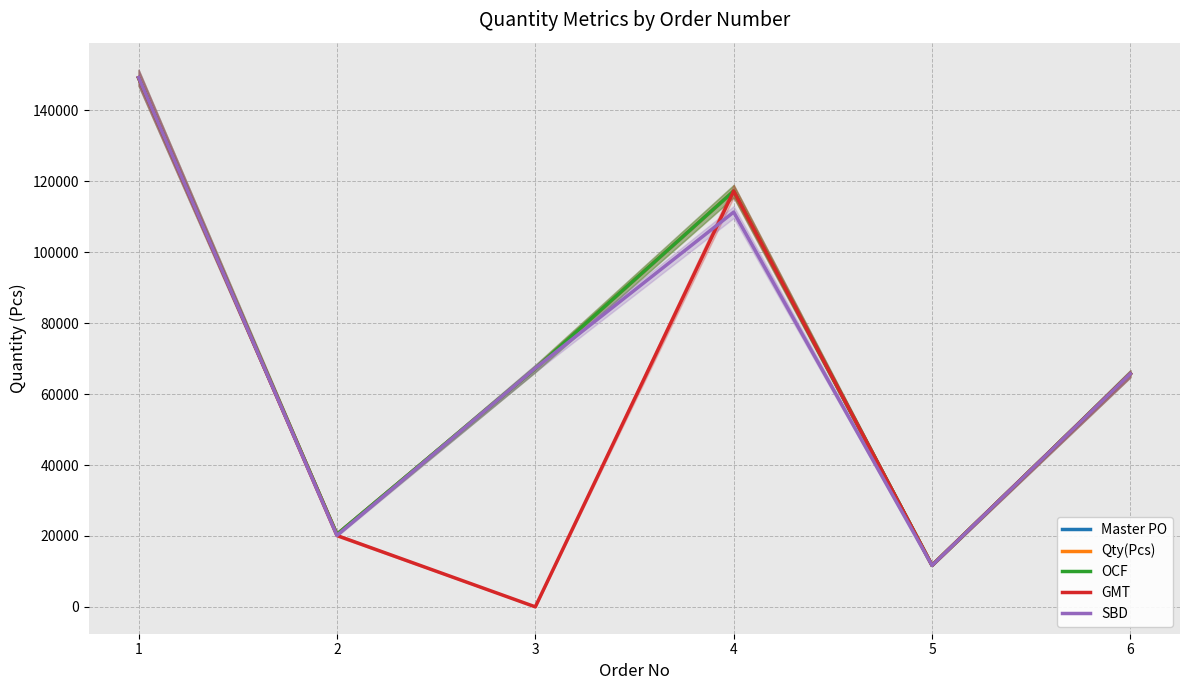

How many distinct data groups are displayed?

5